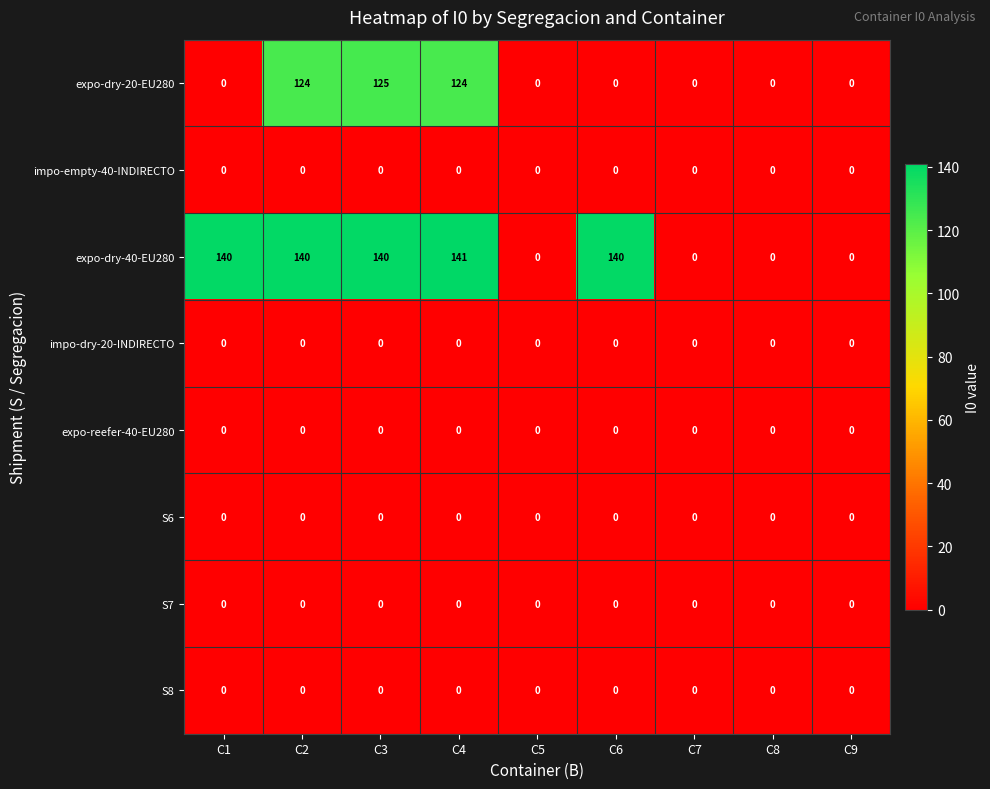

Which series has the largest total across all categories?

expo-dry-40-EU280